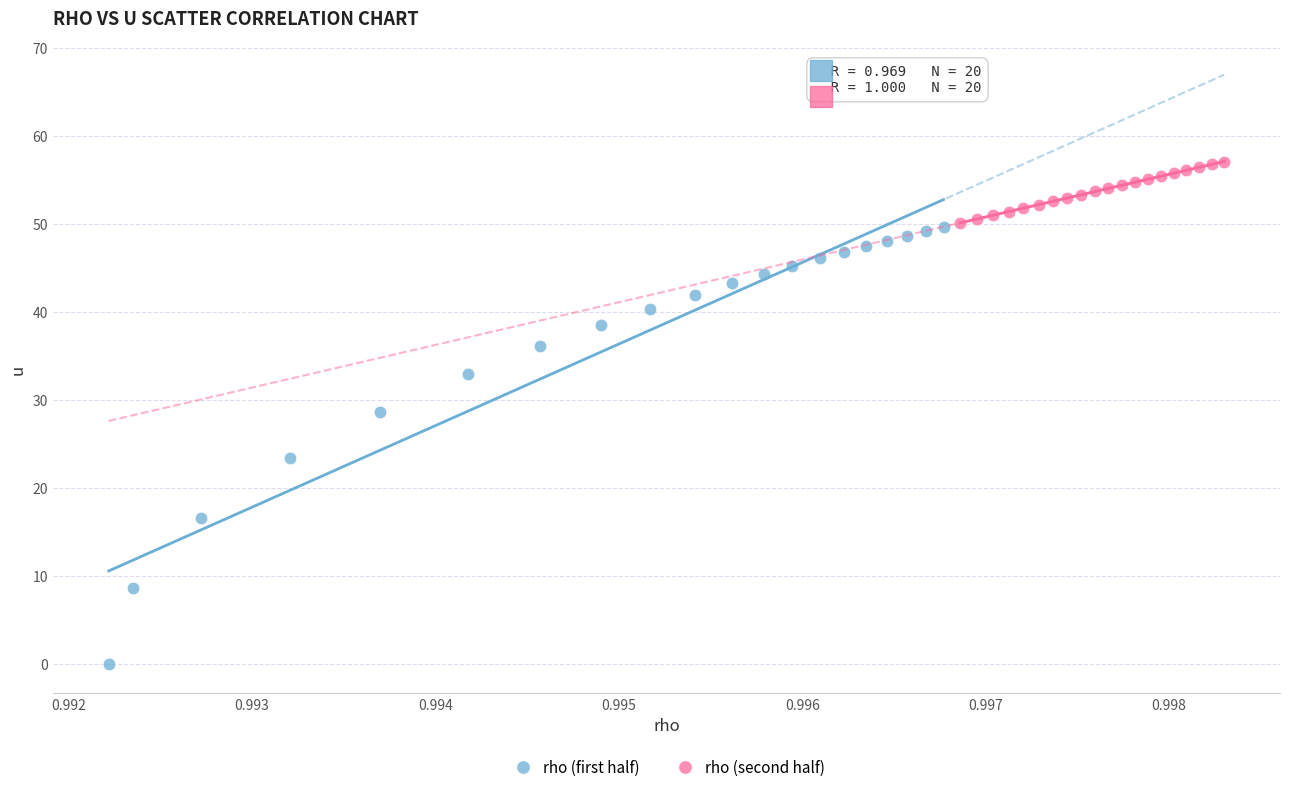

Which series contains the highest Y value?

rho (second half)